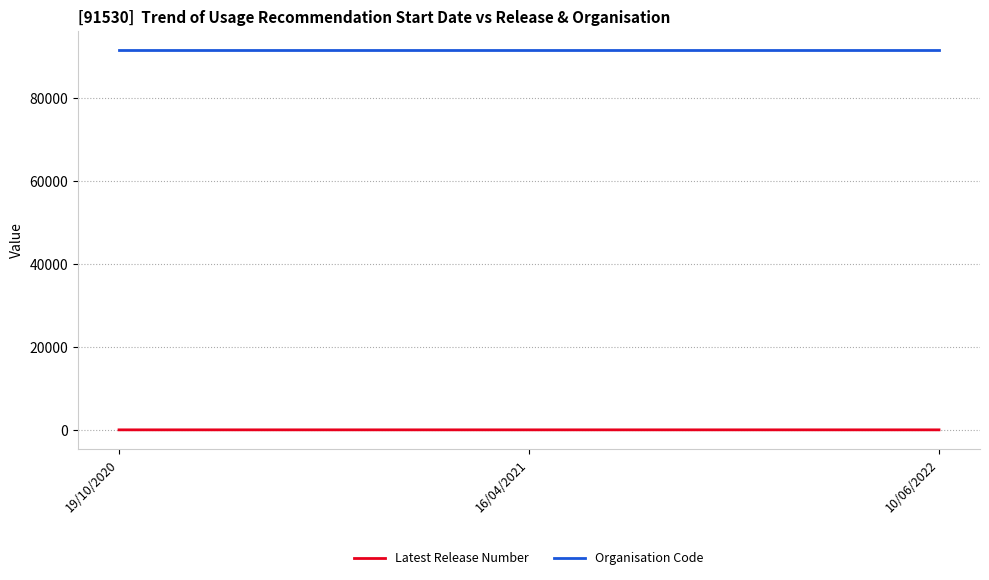

List the series in order of their overall mean, highest first.

Organisation Code, Latest Release Number